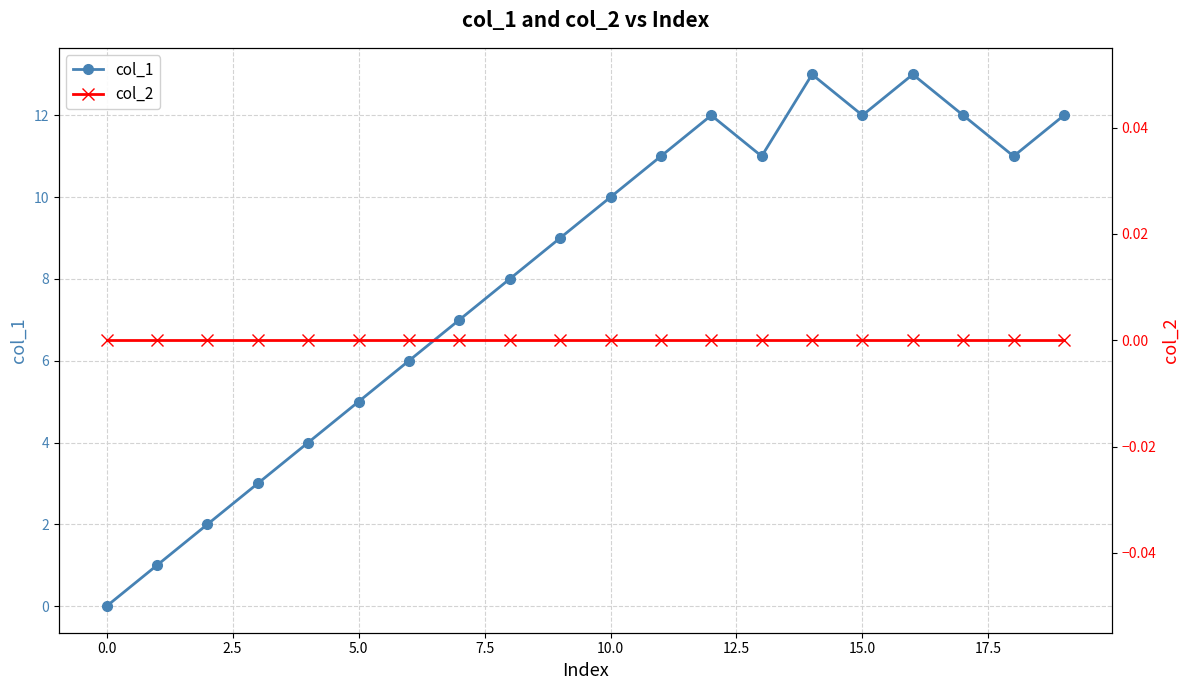

Count the number of data series in this chart.

2